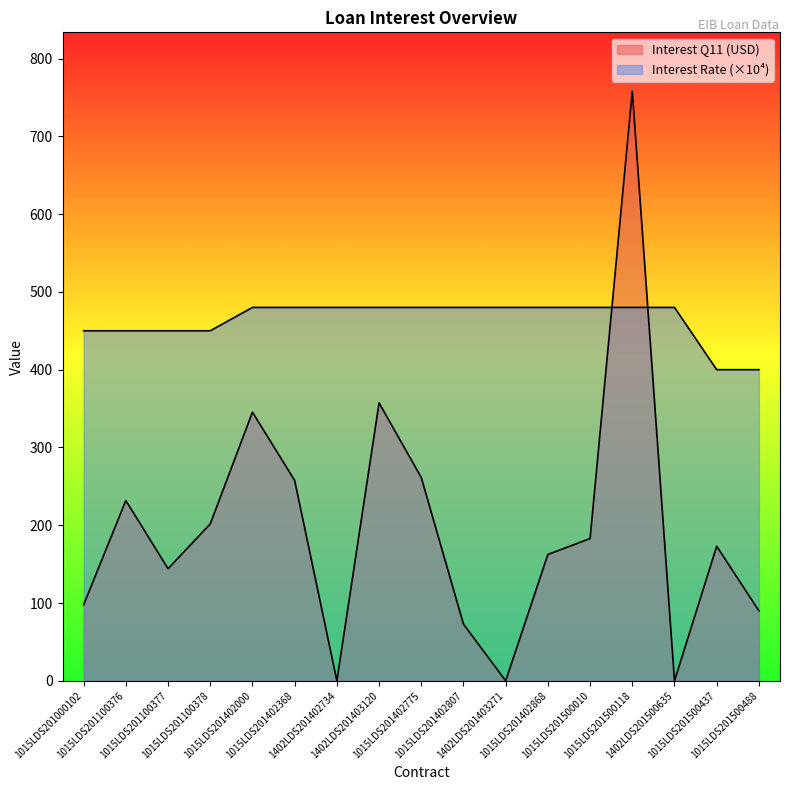

Which series has the widest spread of values?

Interest Q11 (USD)